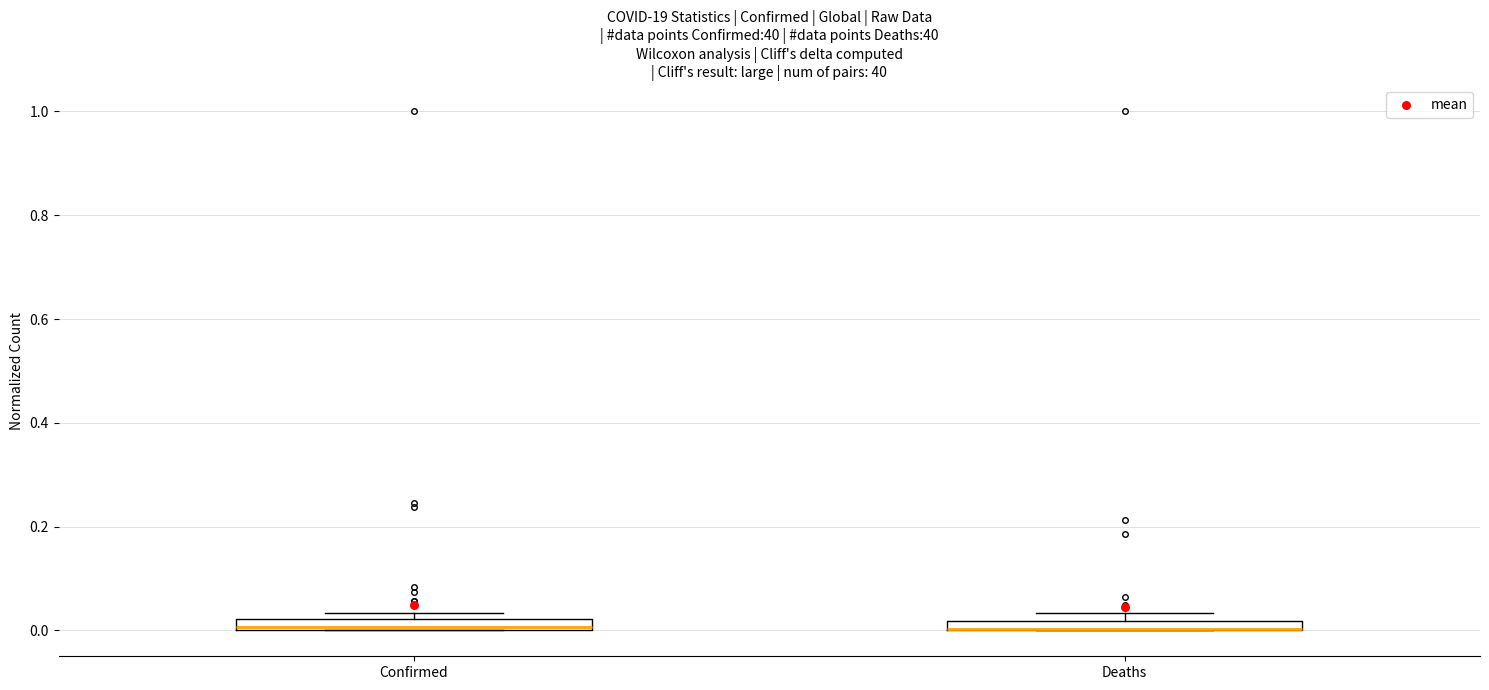

Where is the upper edge of the box for Deaths on the y-axis? The values are not printed on the chart, so give them approximately, as read against the axis.

0.02